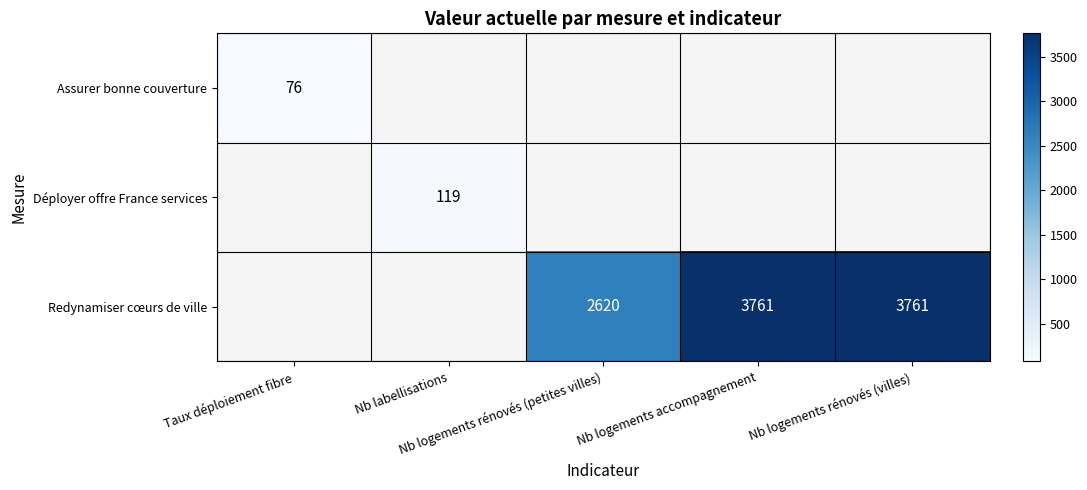

Between Taux déploiement fibre and Nb logements accompagnement, which is larger?

Nb logements accompagnement